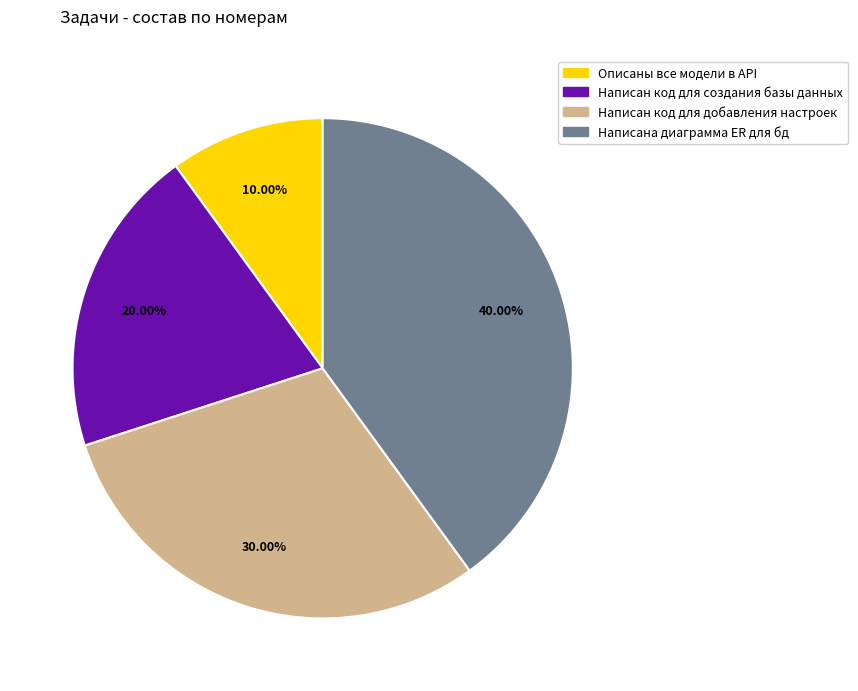

Which category has the biggest portion of the pie?

Написана диаграмма ER для бд